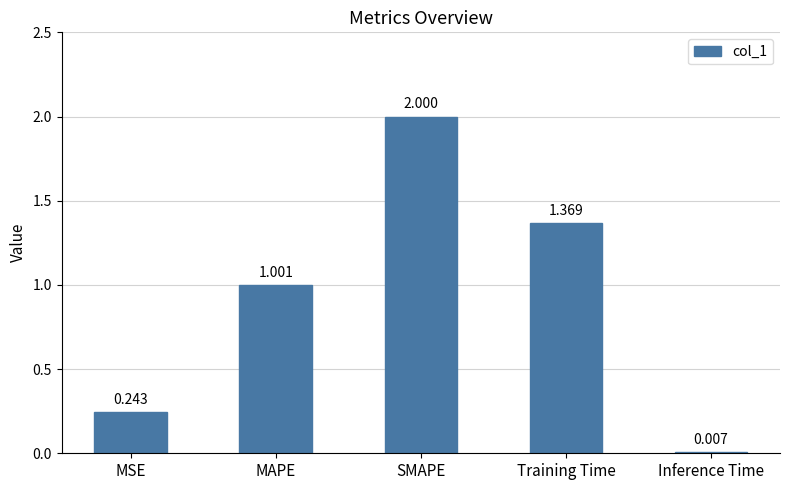

What is the change in value from MAPE to Inference Time?

-1.0